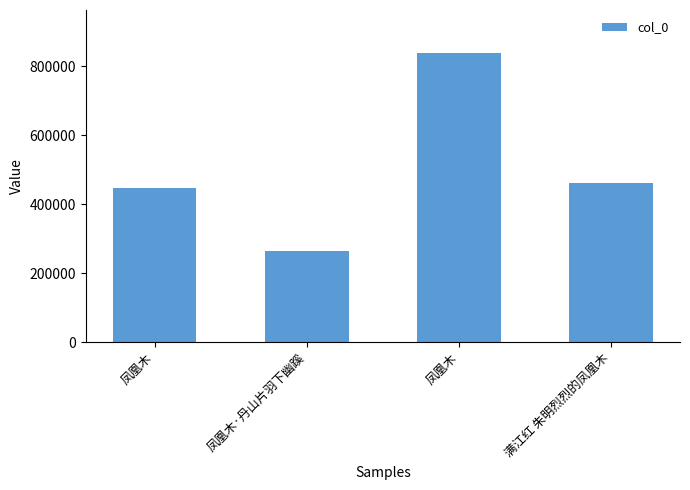

List the labels in order of value, smallest first.

凤凰木·丹山片羽下幽蹊, 凤凰木, 满江红 朱明烈烈的凤凰木, 凤凰木